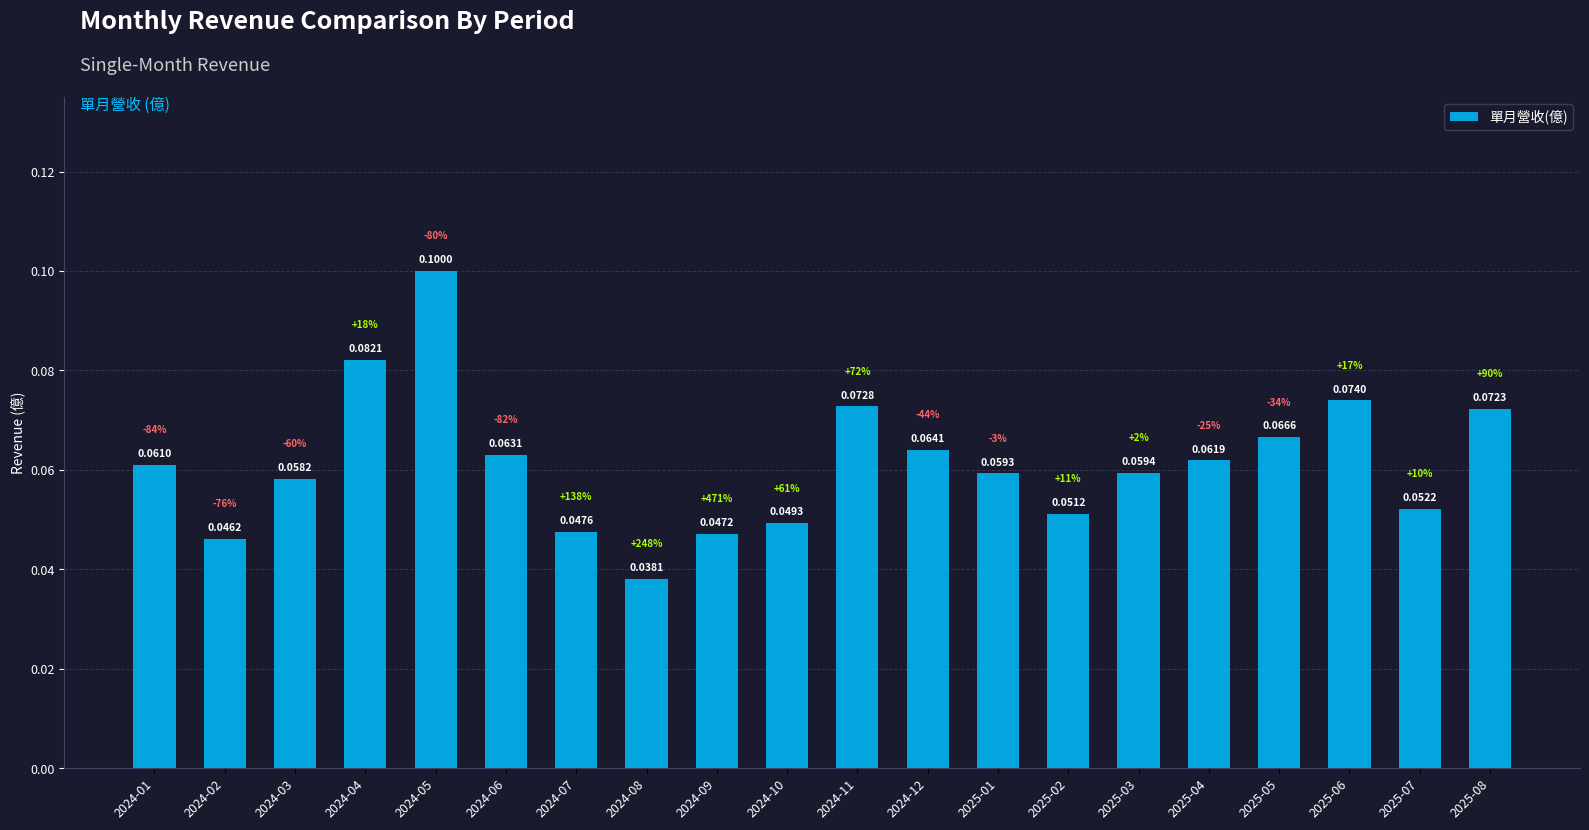

List the labels in order of value, smallest first.

2024-08, 2024-02, 2024-09, 2024-07, 2024-10, 2025-02, 2025-07, 2024-03, 2025-01, 2025-03, 2024-01, 2025-04, 2024-06, 2024-12, 2025-05, 2025-08, 2024-11, 2025-06, 2024-04, 2024-05